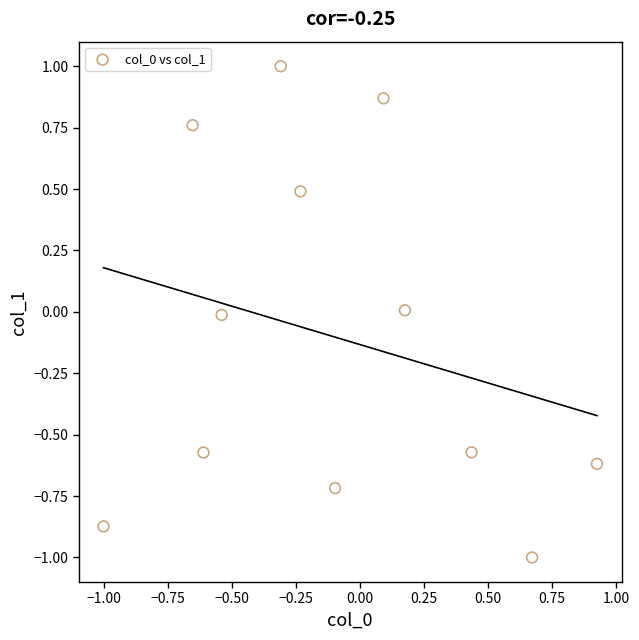

What is the range of Y values (max minus min)?

2.0